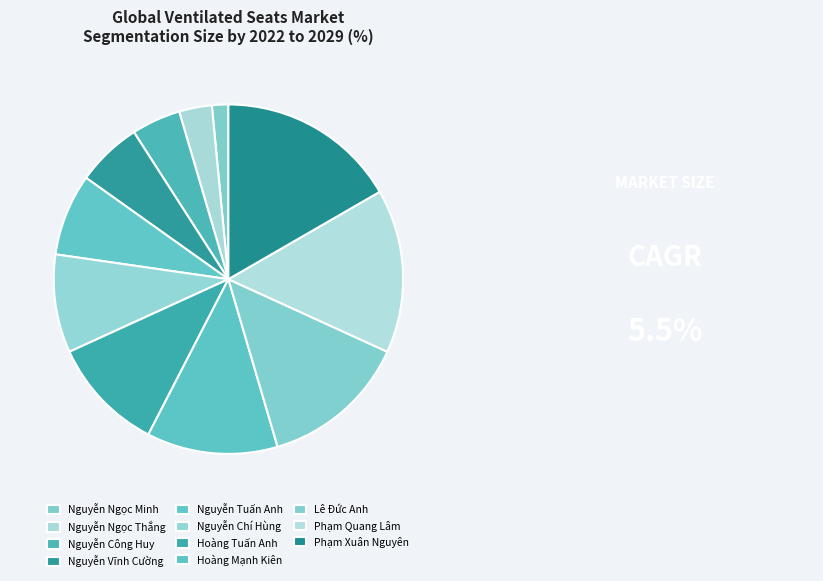

Count the number of slices in the pie.

11